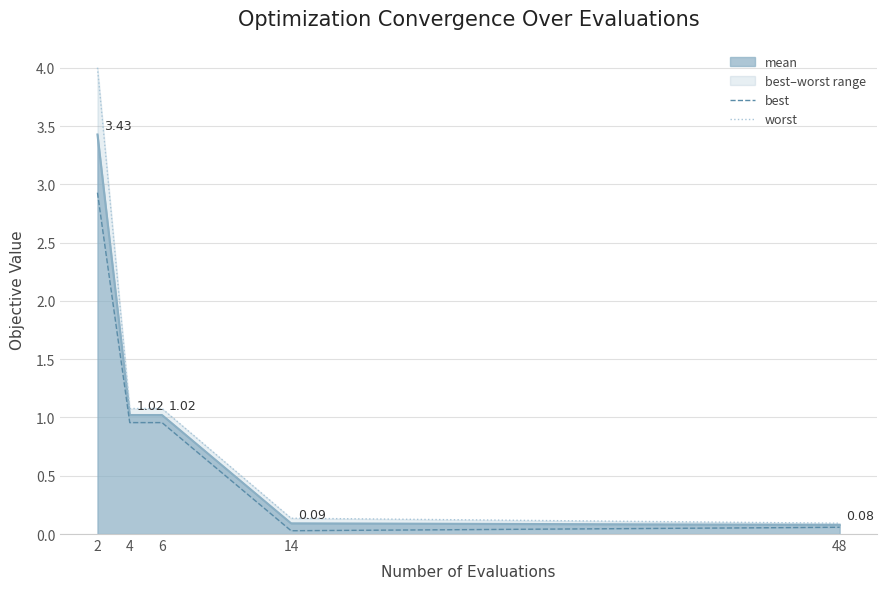

Which series has the largest total across all categories?

worst